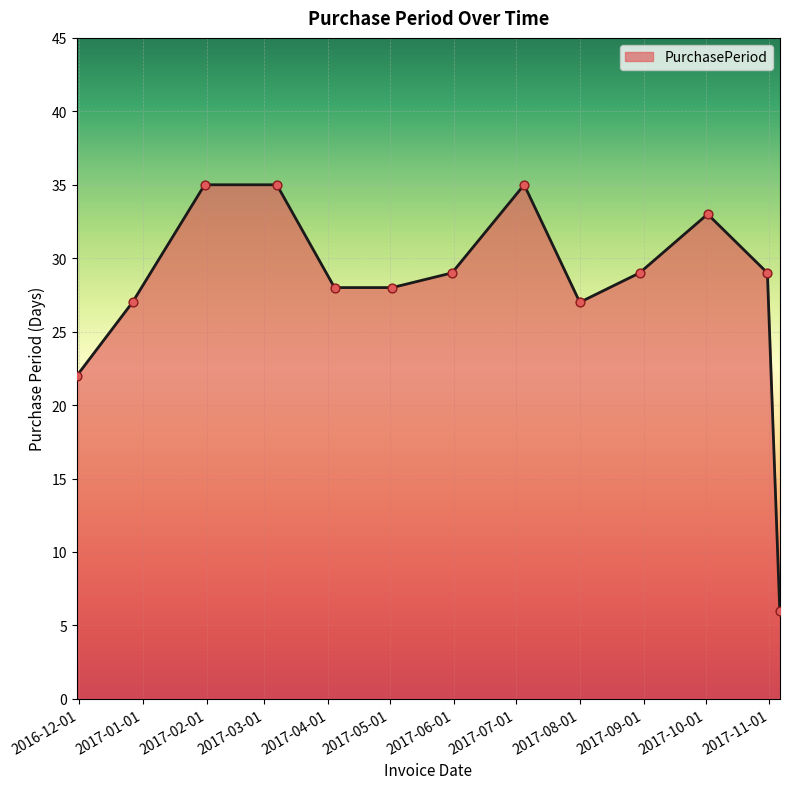

What is the difference between the maximum and minimum values?

29